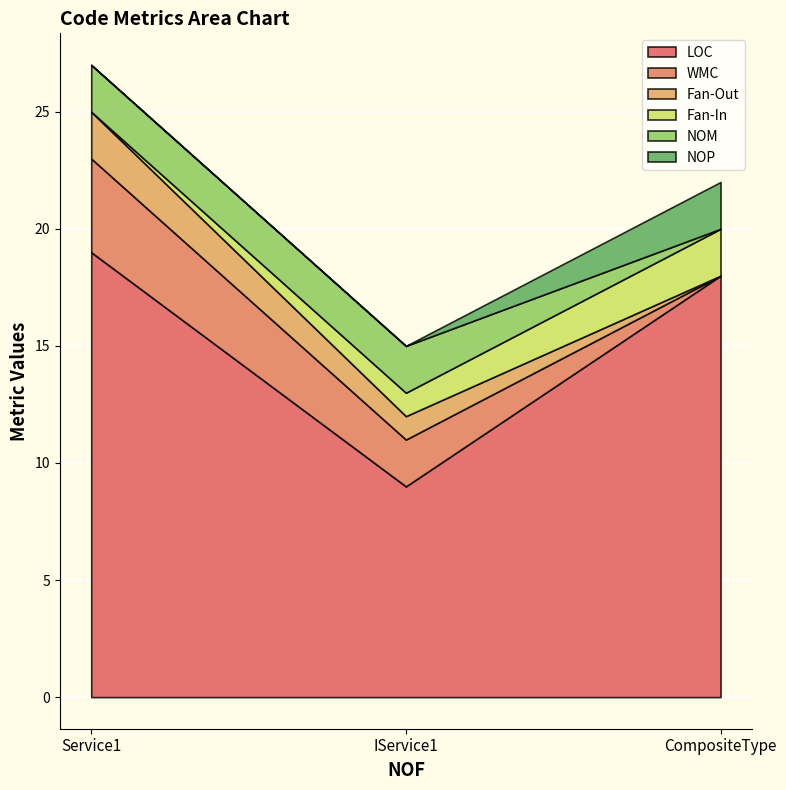

List the series in order of their peak value, highest first.

LOC, WMC, Fan-Out, Fan-In, NOM, NOP